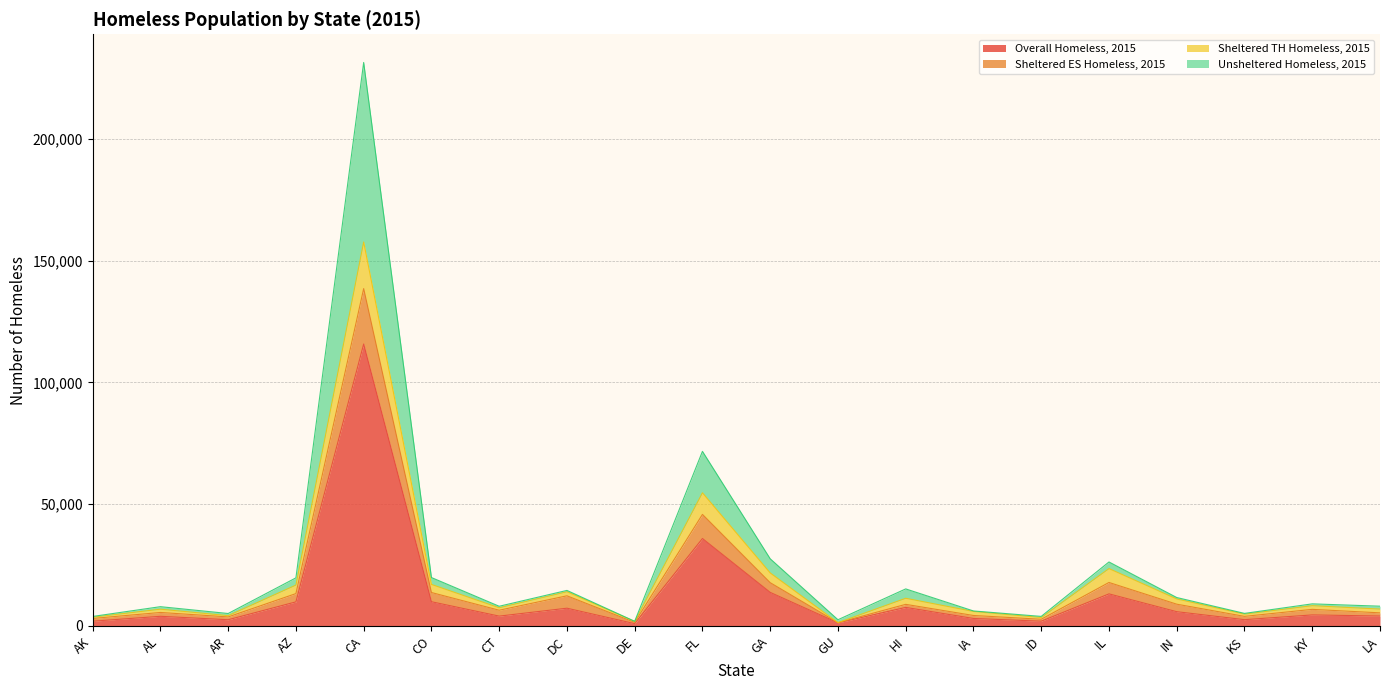

What is the difference between the highest and lowest values at GA?

13790